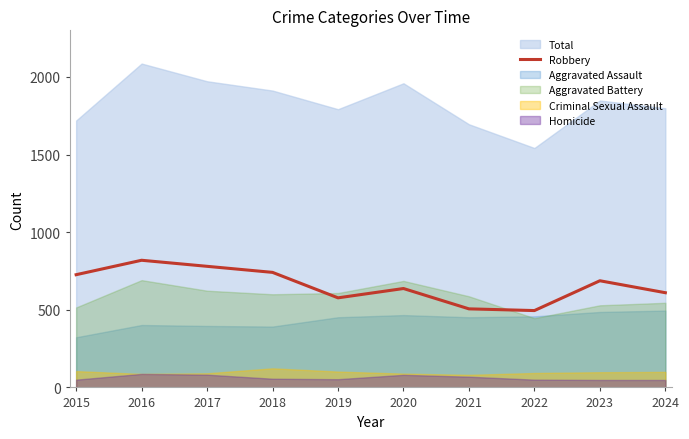

Which category has the lowest value across all series?

2022